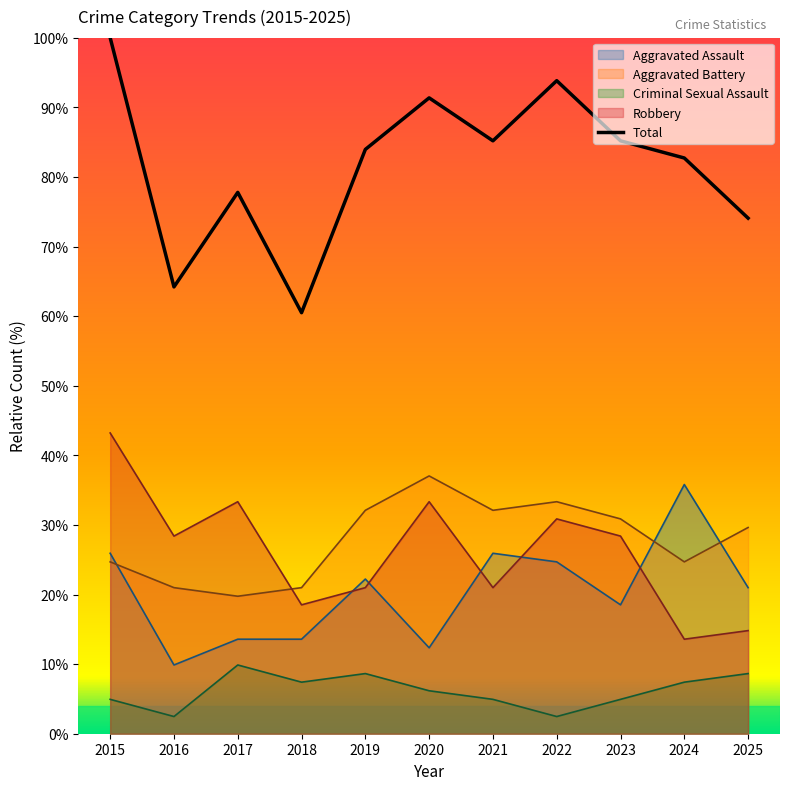

Where do Aggravated Assault and Aggravated Battery first cross each other?

2015 and 2016